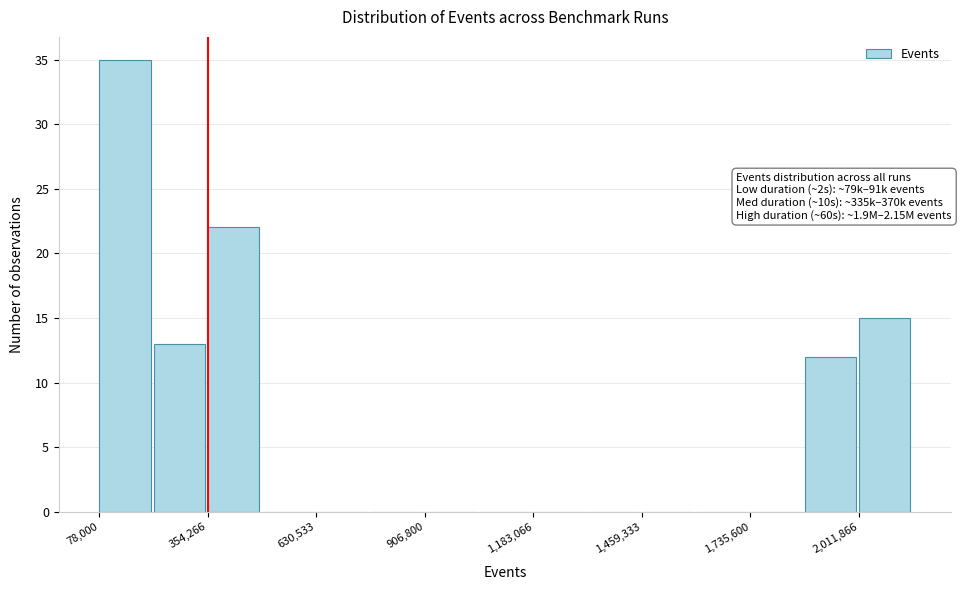

Around what value on the x-axis is the tallest bar? Give the approximate position of its centre, as read against the axis.

150000